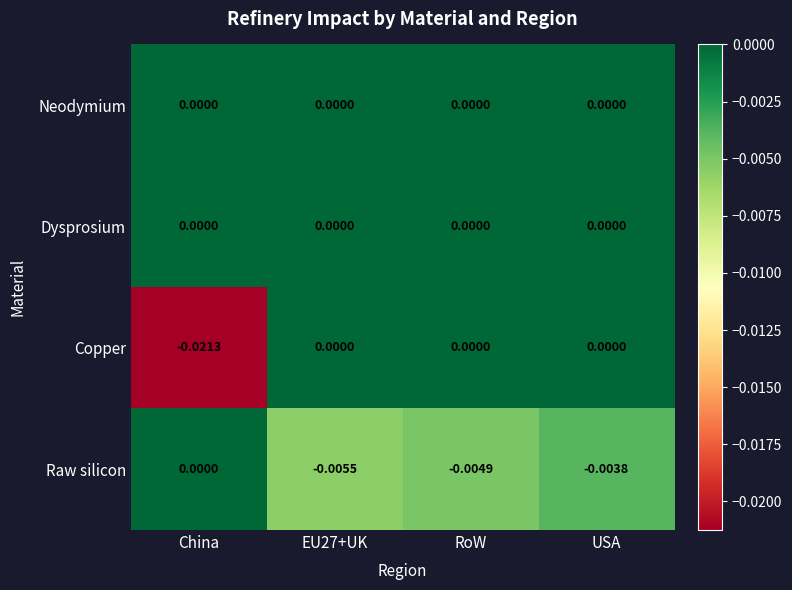

Where is Raw silicon nearest to the value 0?

China